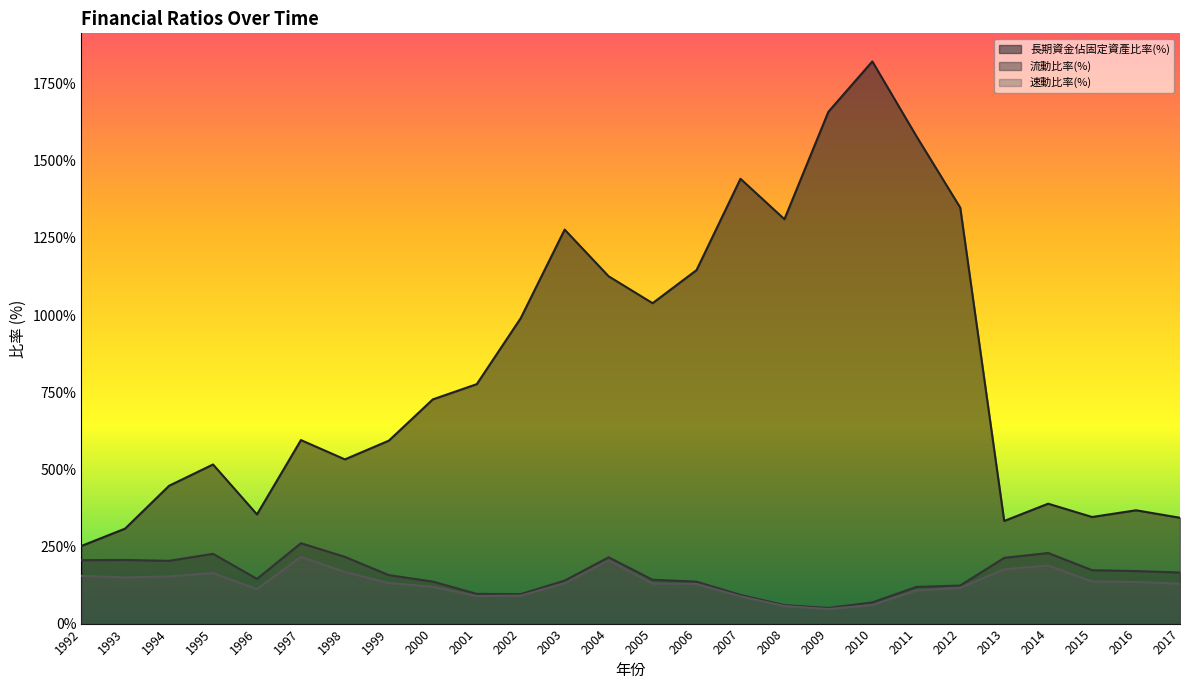

Reading left to right, transcribe all the data shown in this chart.

長期資金佔固定資產比率(%): 1992=251.3	1993=307.9	1994=446.7	1995=515.8	1996=353.9	1997=594.8	1998=532.3	1999=592.9	2000=726.7	2001=776.1	2002=989.9	2003=1277.0	2004=1125.7	2005=1038.5	2006=1145.7	2007=1441.7	2008=1310.7	2009=1658.9	2010=1822.0	2011=1580.5	2012=1348.3	2013=332.6	2014=388.6	2015=345.5	2016=367.3	2017=343.0
流動比率(%): 1992=205.6	1993=206.3	1994=203.5	1995=226.2	1996=144.9	1997=260.6	1998=216.3	1999=157.1	2000=136.2	2001=96.3	2002=95.4	2003=139.3	2004=214.9	2005=142.2	2006=135.9	2007=92.8	2008=59.9	2009=50.7	2010=68.7	2011=118.8	2012=123.4	2013=213.1	2014=228.8	2015=173.1	2016=170.3	2017=165.6
速動比率(%): 1992=154.6	1993=149.4	1994=152.8	1995=163.8	1996=111.7	1997=216.2	1998=167.3	1999=131.4	2000=119.3	2001=89.4	2002=90.6	2003=130.8	2004=204.6	2005=129.5	2006=128.4	2007=88.5	2008=56.8	2009=47.2	2010=60.4	2011=107.3	2012=116.0	2013=176.0	2014=188.1	2015=136.6	2016=134.9	2017=129.1